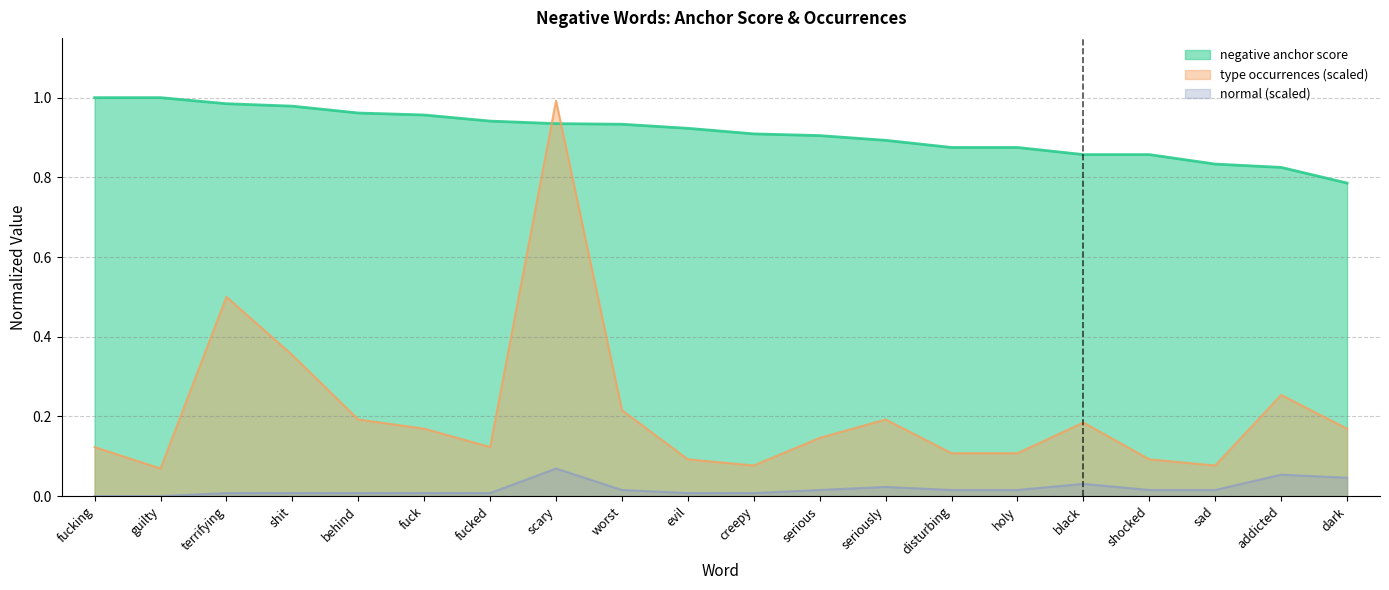

Is it true that negative anchor score equals 0.8 at sad?

True